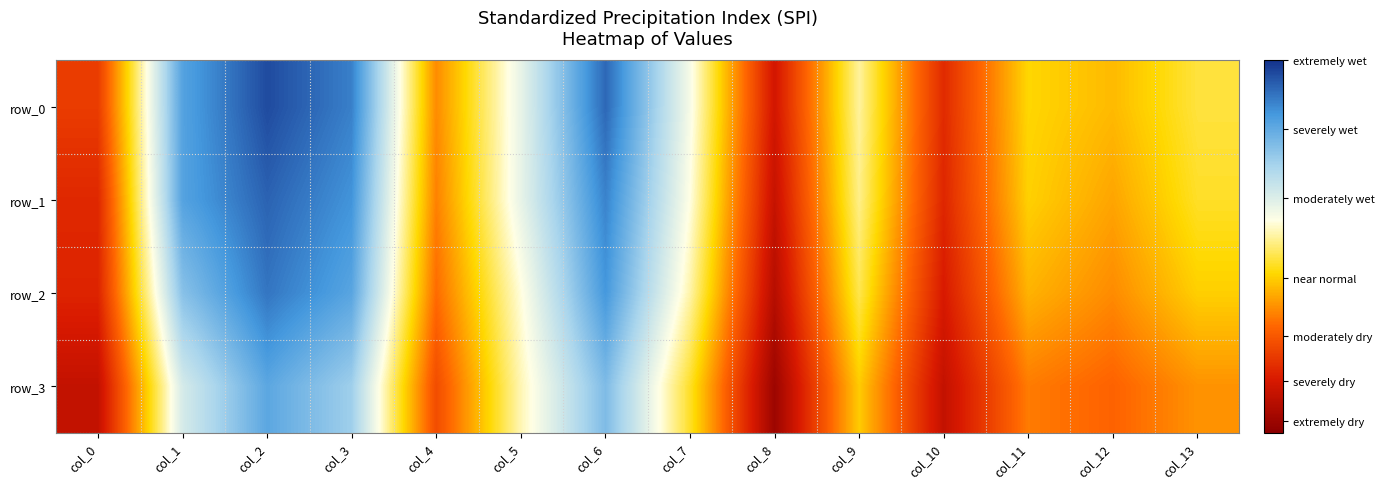

Between col_11 and col_10, which is larger?

col_11